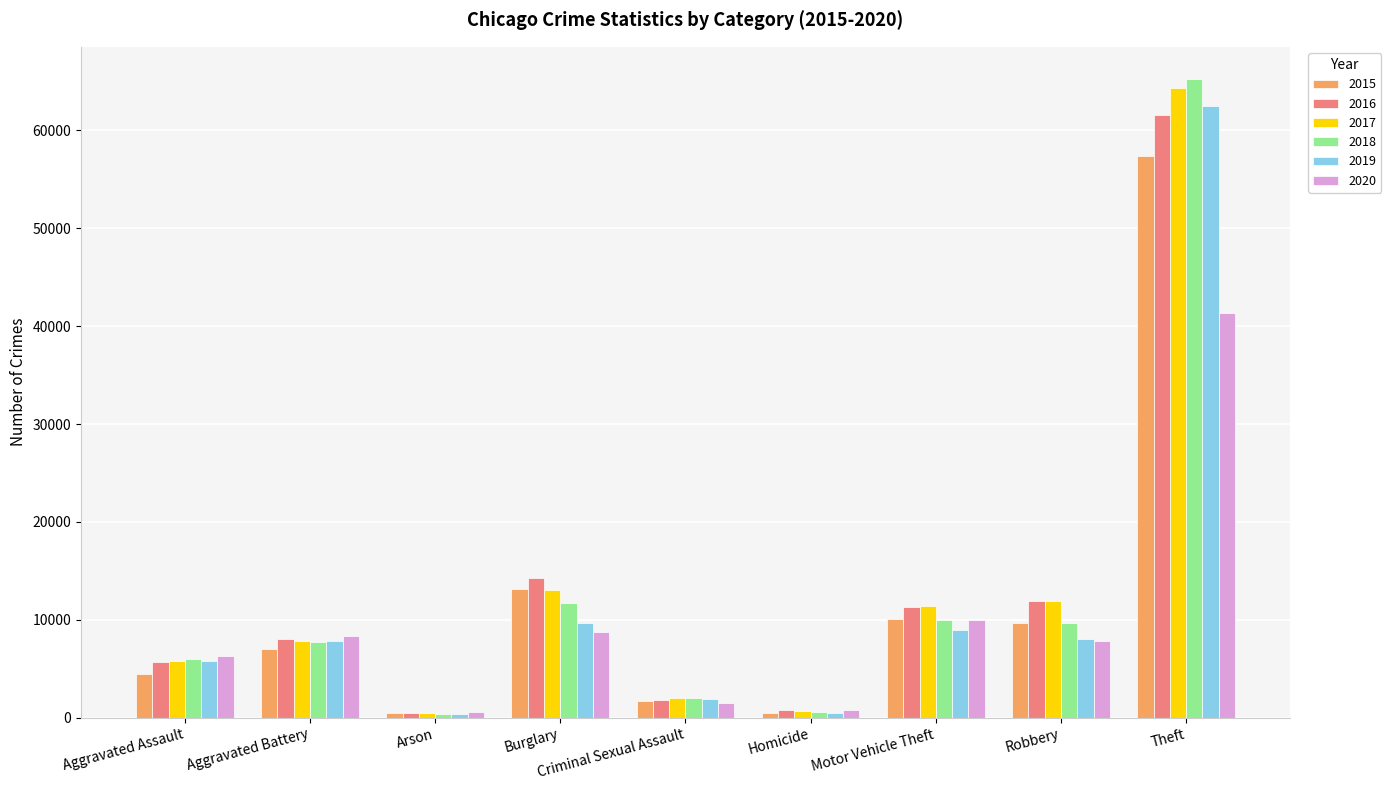

What is the sum of all 2018 values?

113433